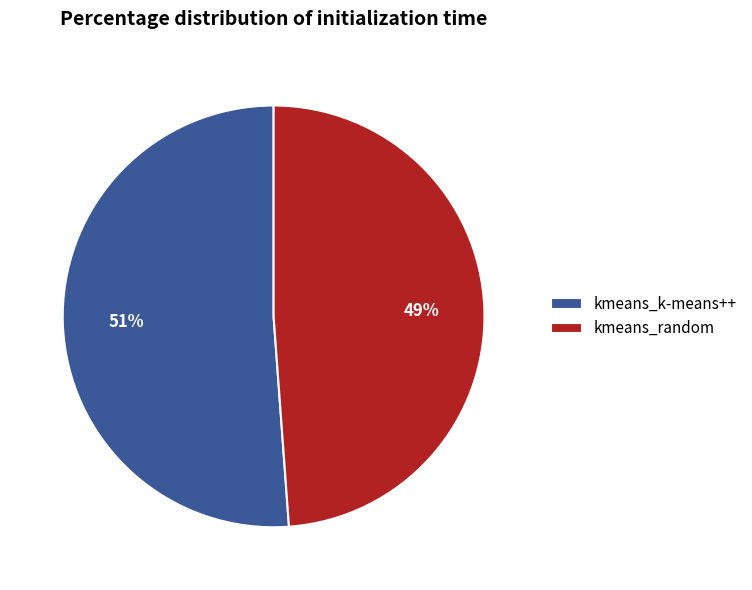

What is the largest slice in the pie chart?

kmeans_k-means++